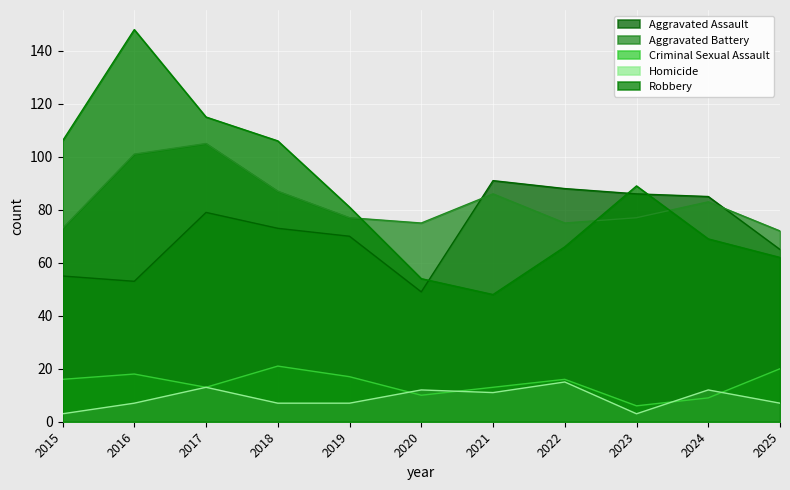

What is the greatest value displayed?

148